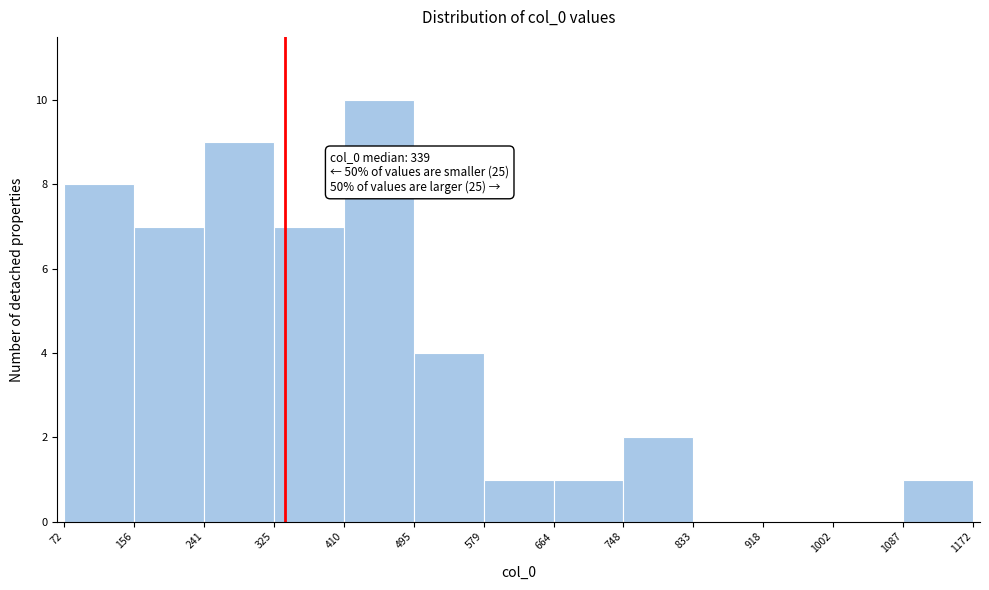

Over which range of the x-axis is the bar tallest?

410 to 495